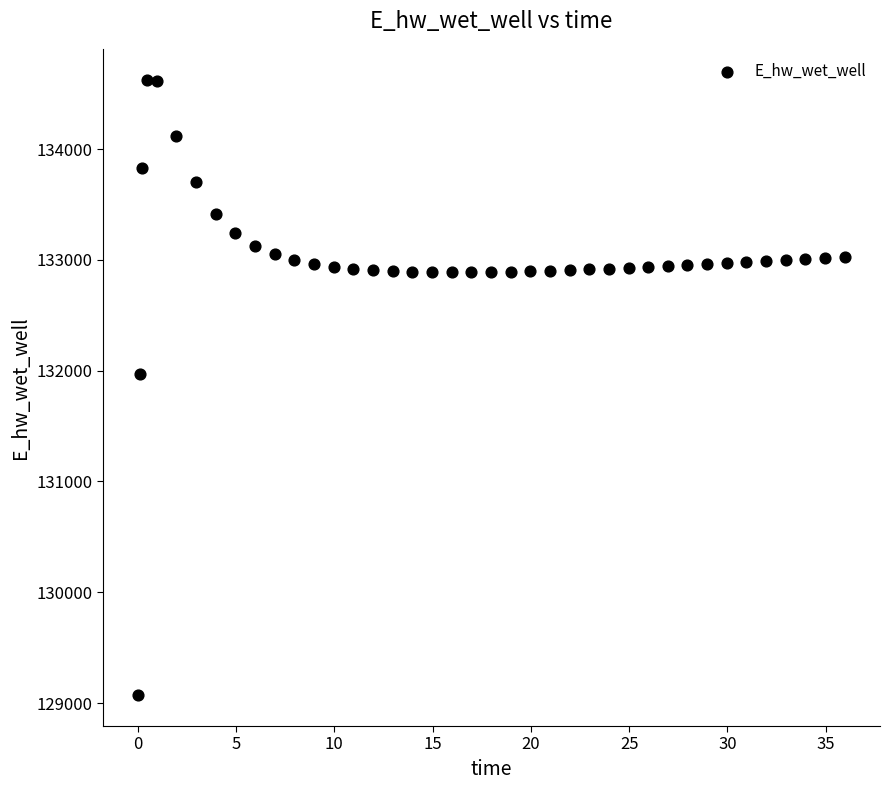

What is the range of Y values (max minus min)?

5557.7